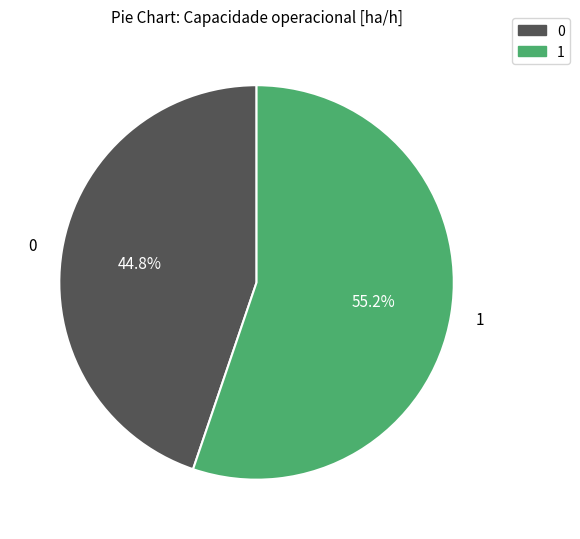

Is there any slice that represents more than half of the pie?

Yes